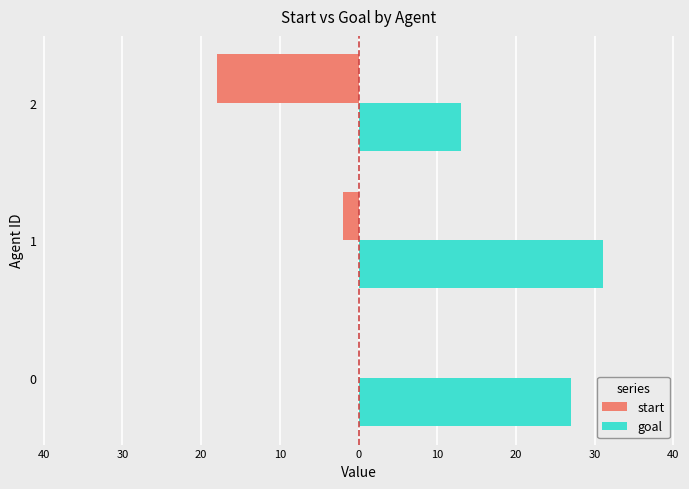

What are all the series names shown in the legend?

start, goal